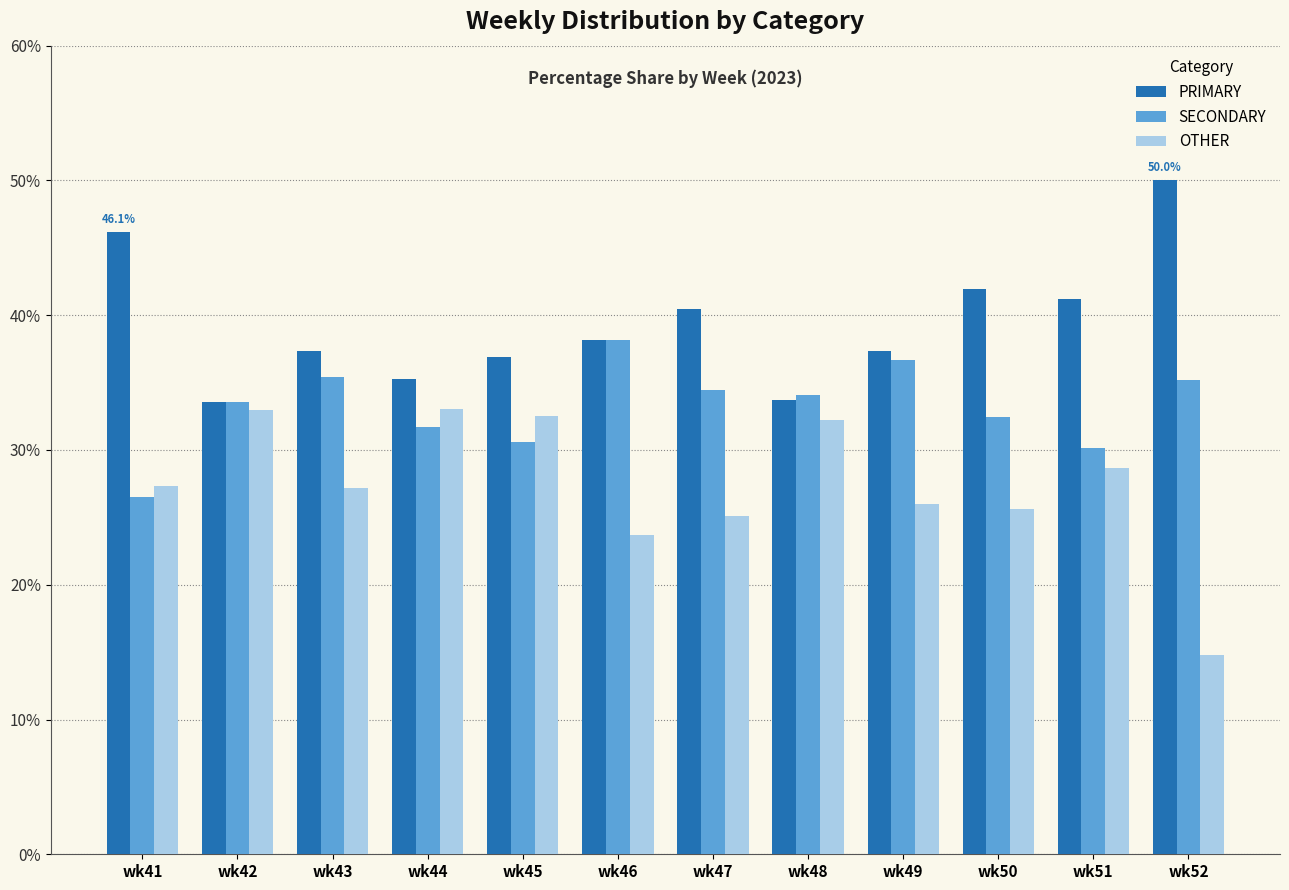

What is the total value across all series at wk45?

100.0